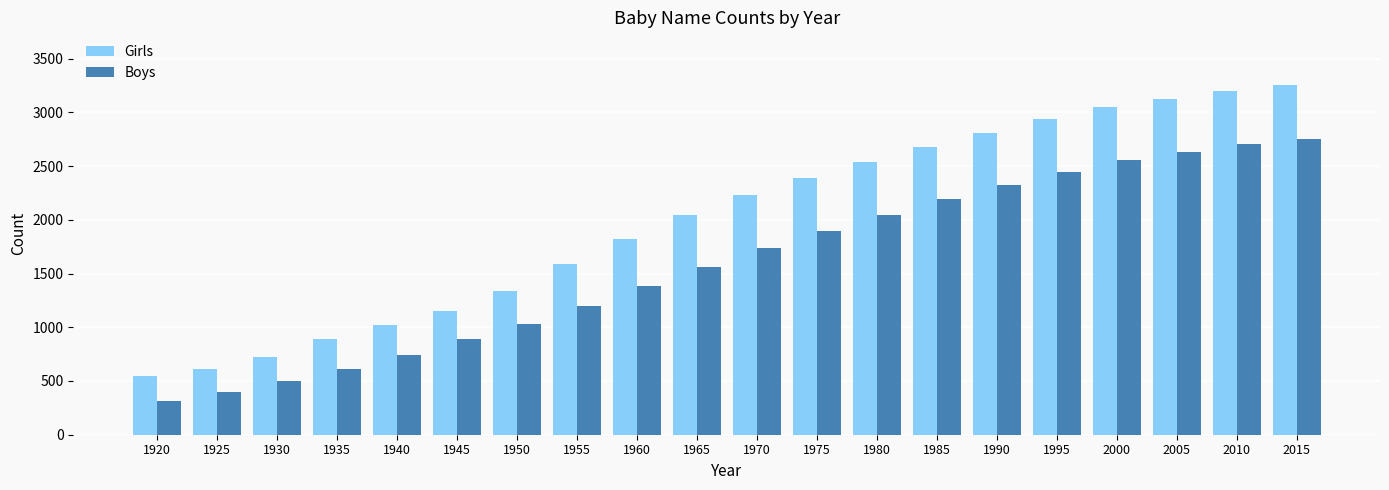

Which series has the largest range (max minus min)?

Girls